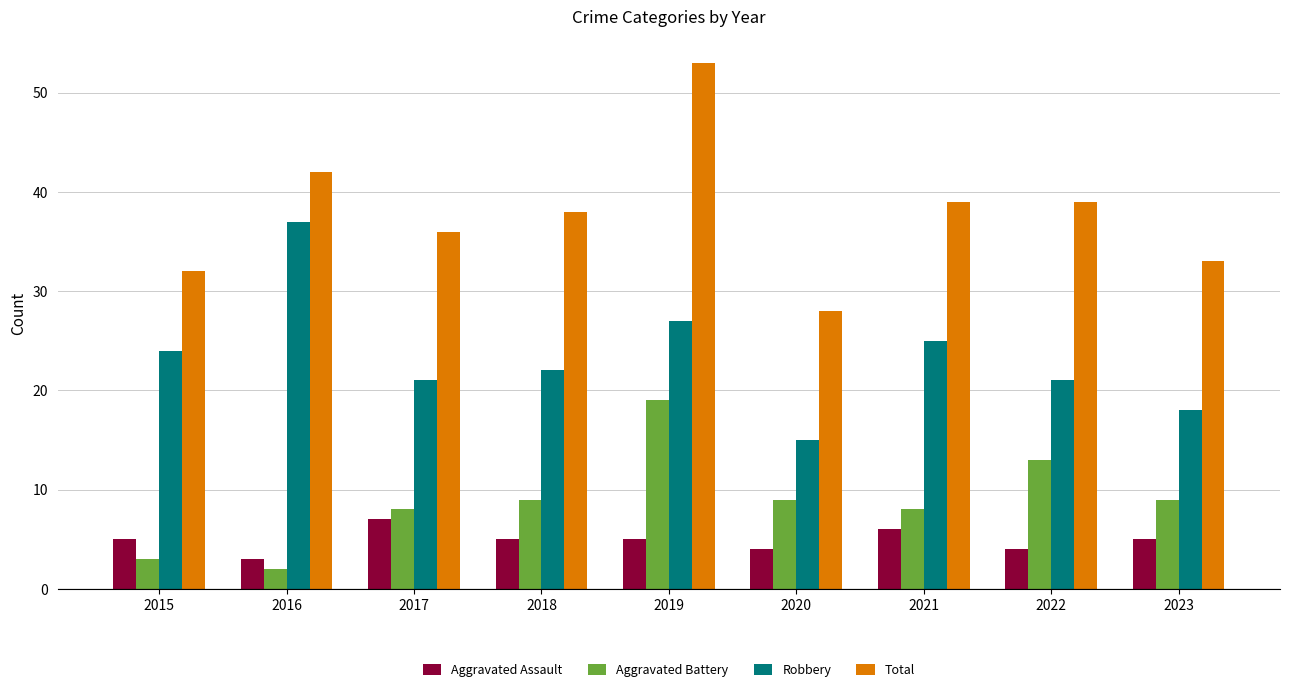

How many distinct data groups are displayed?

4